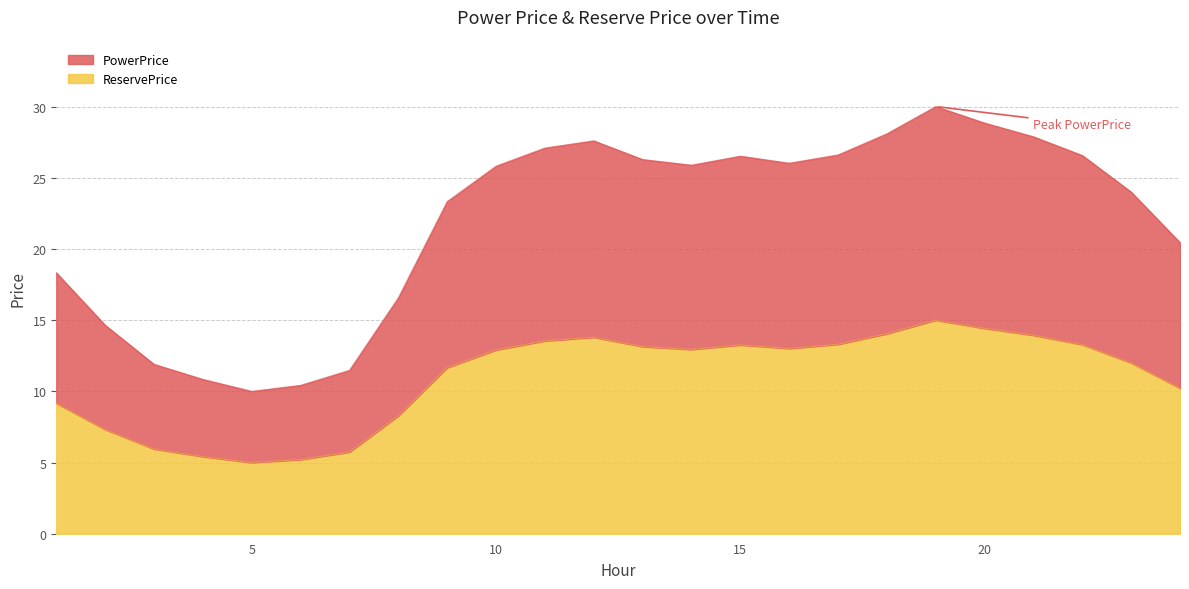

At which category does ReservePrice reach its first local peak?

12